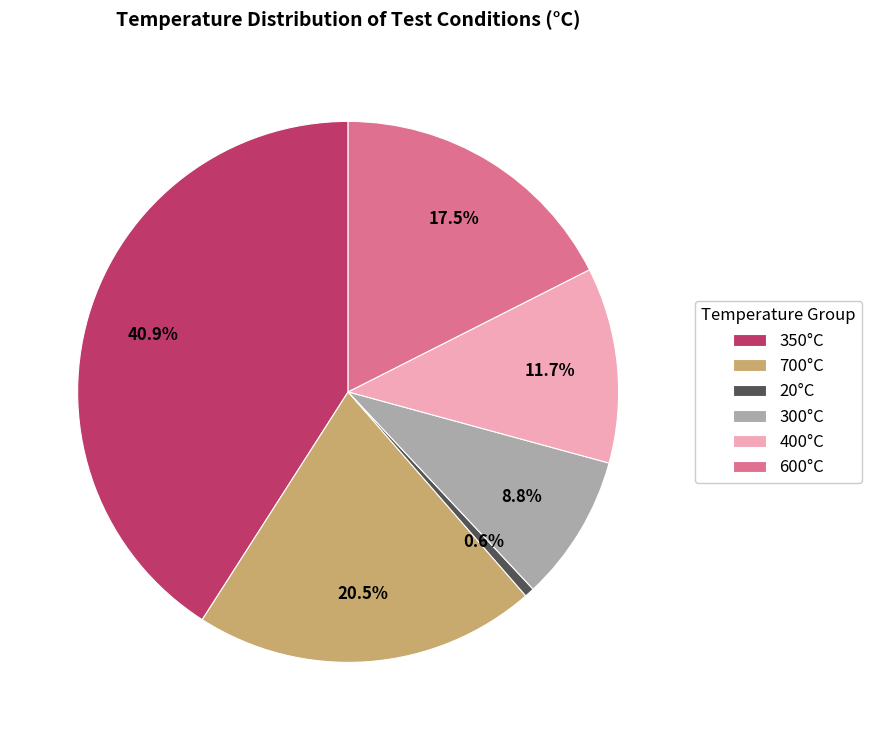

Between 300°C and 700°C, which is larger?

700°C